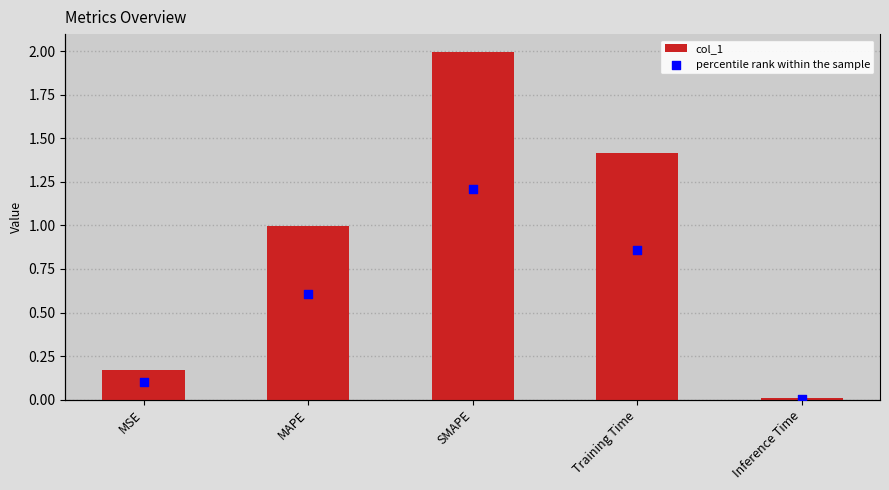

Which series contains the highest Y value?

col_1